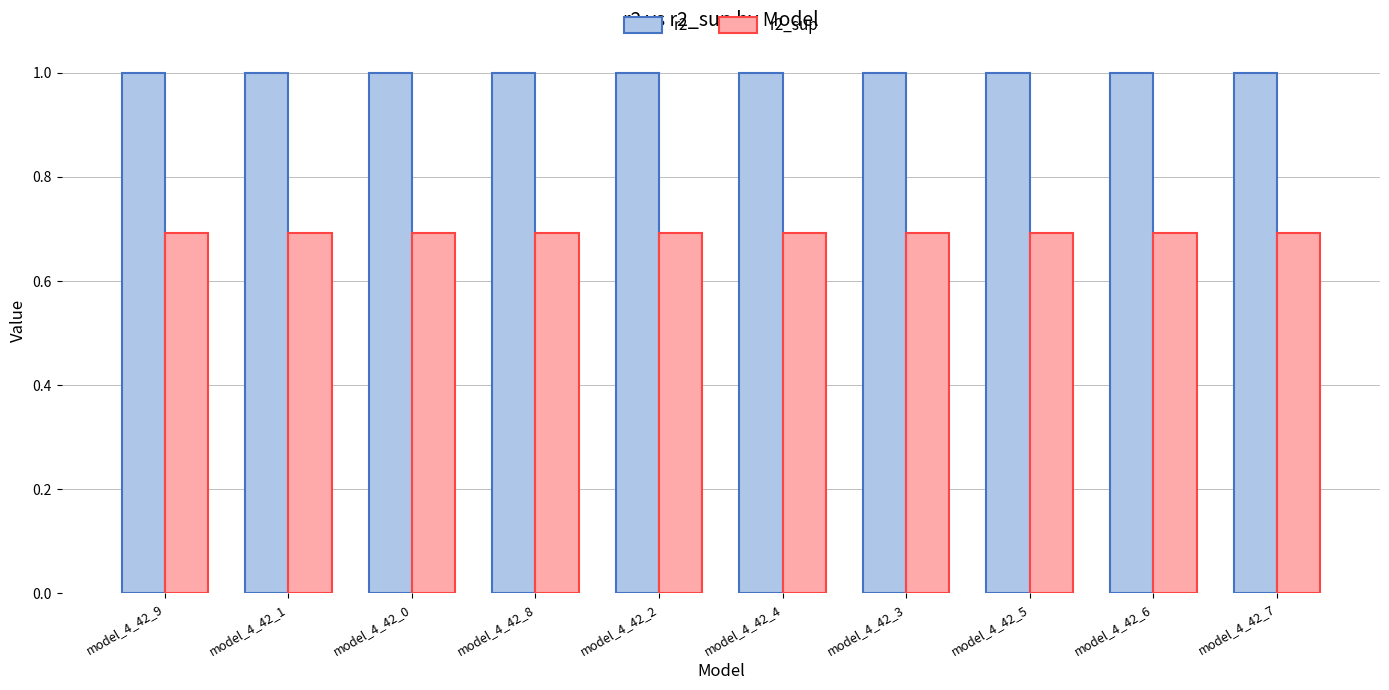

At model_4_42_8, list the series in order from smallest to largest.

r2_sup, r2